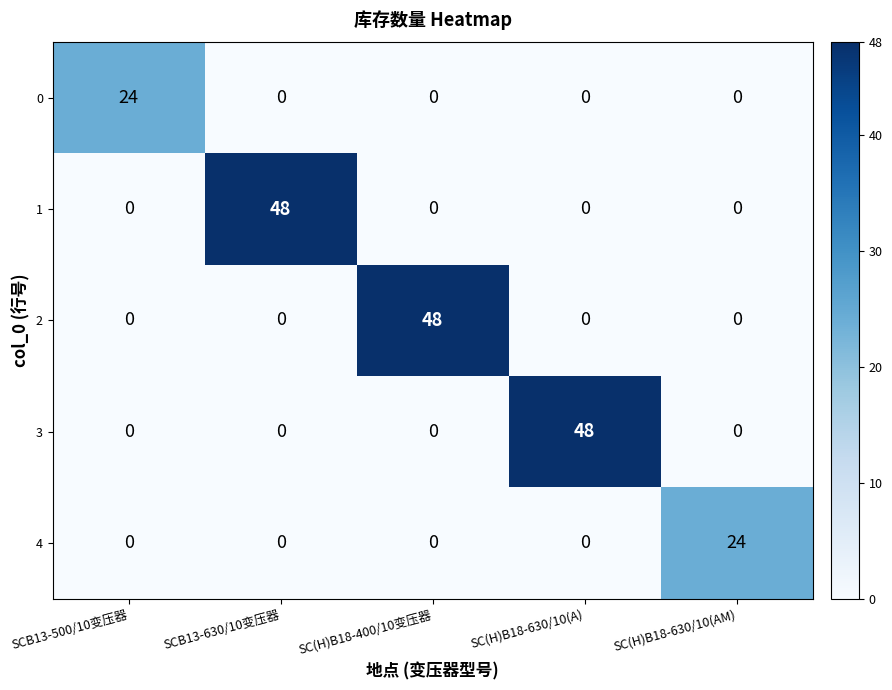

Count the number of categories in the chart.

5